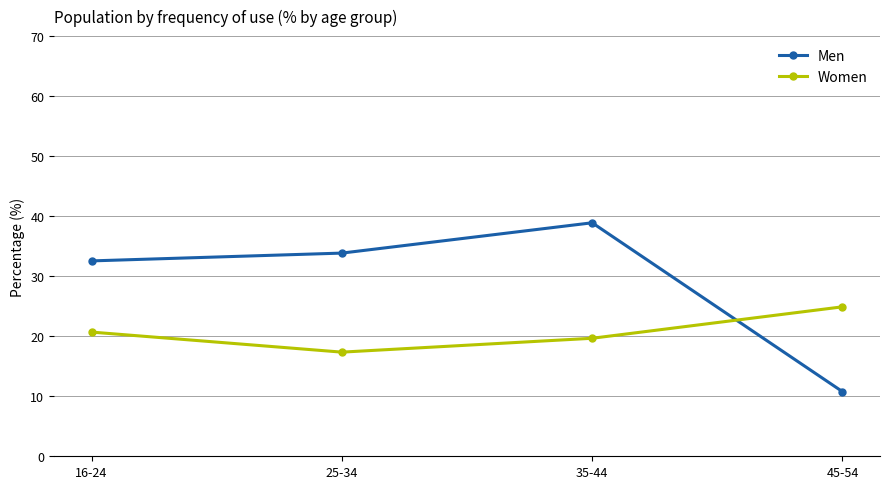

What position from the left is 25-34?

2